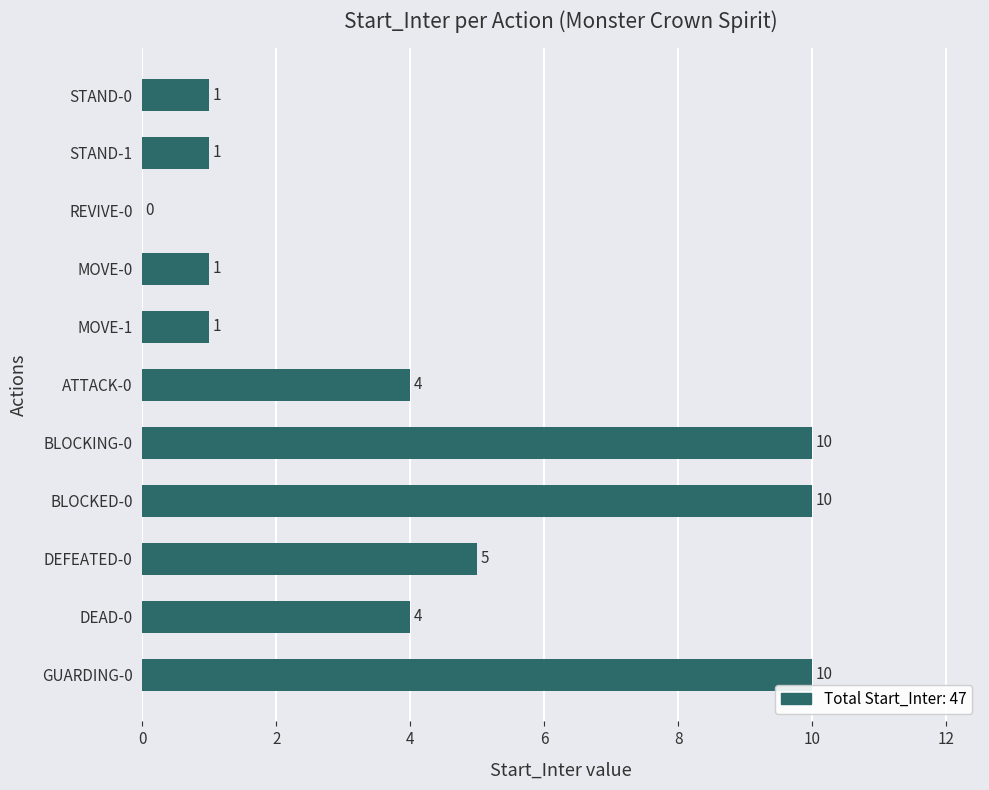

True or false: the data shows 1 at MOVE-1.

True